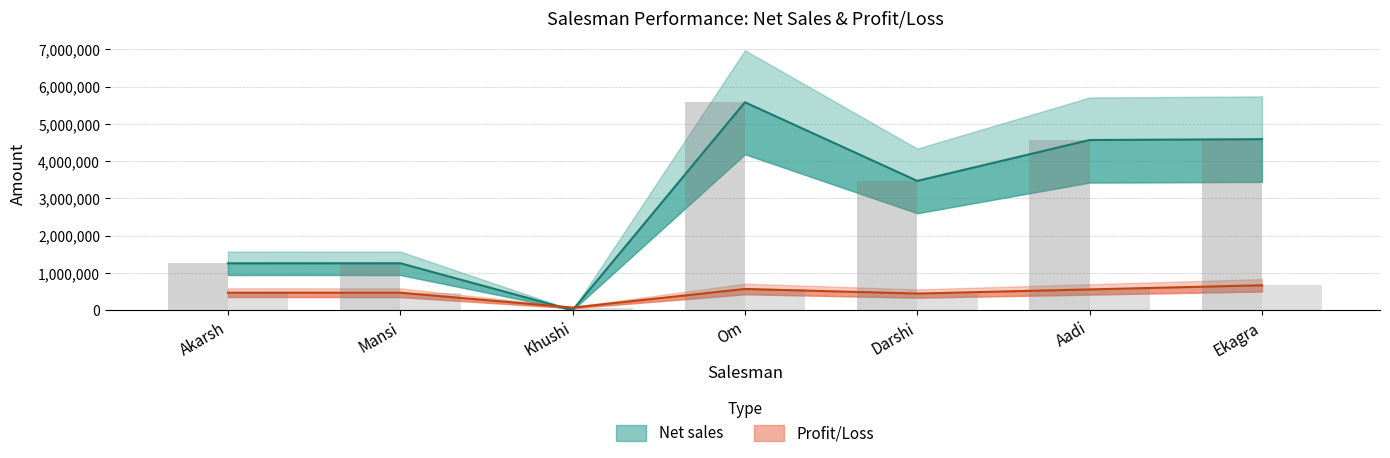

Rank the series at Darshi from lowest to highest value.

Prfit/loss, Net sales